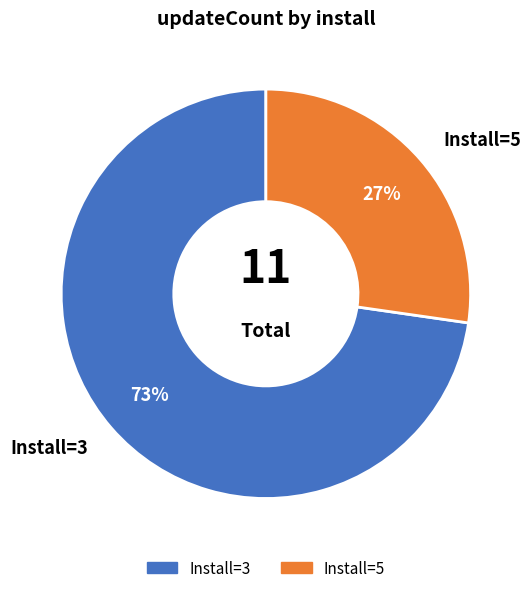

To the nearest percent, what is the average slice percentage?

50%